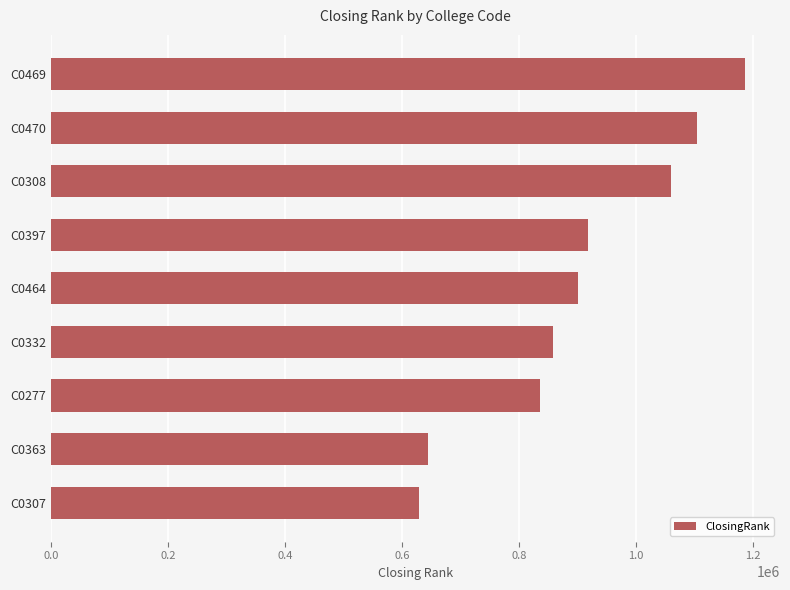

What is the average value?

904112